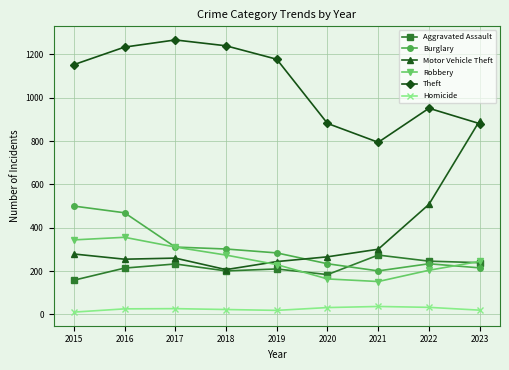

The Motor Vehicle Theft series shows 266 at 2020. True or false?

True